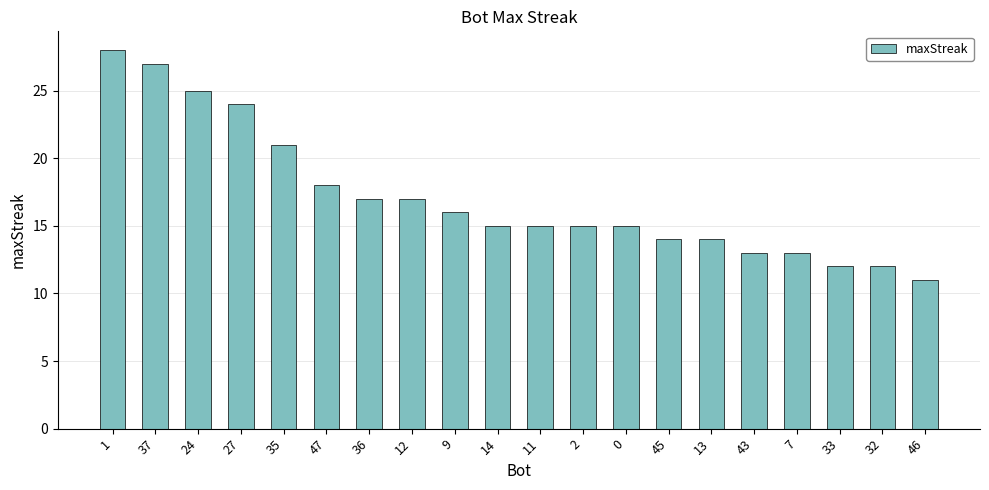

What is the approximate value at 12?

17